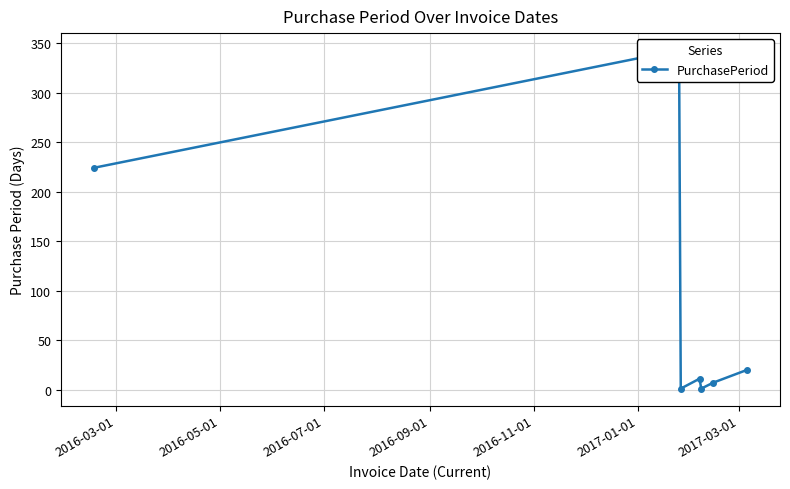

At which label is the value closest to 172?

2016-03-01